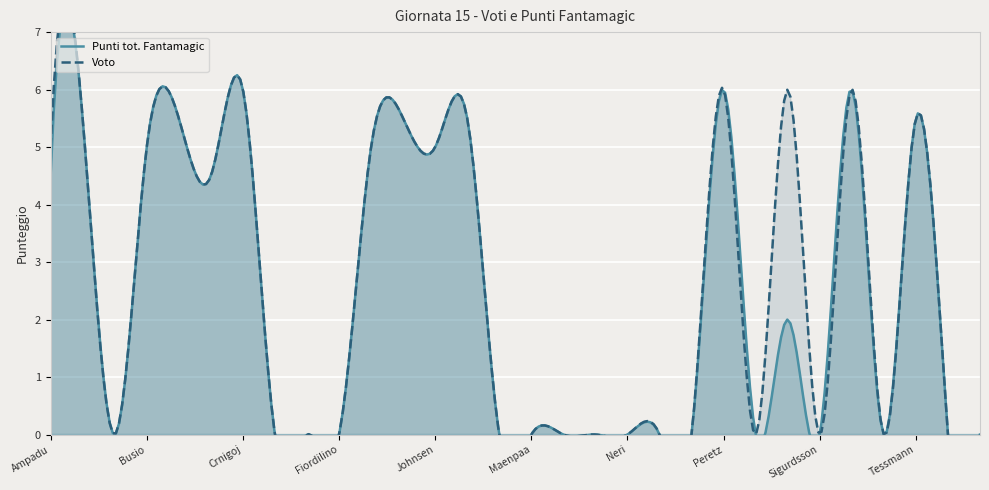

True or false: Punti tot. Fantamagic and Voto cross at least once.

False